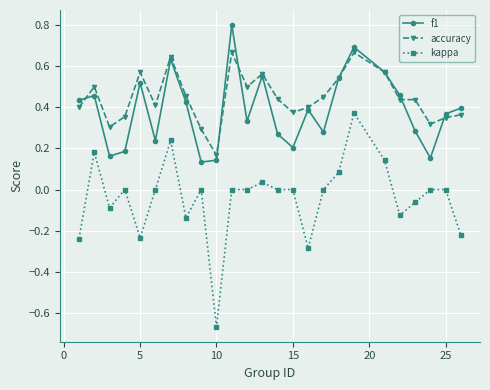

Rank the series by their maximum value, from lowest to highest.

kappa, accuracy, f1